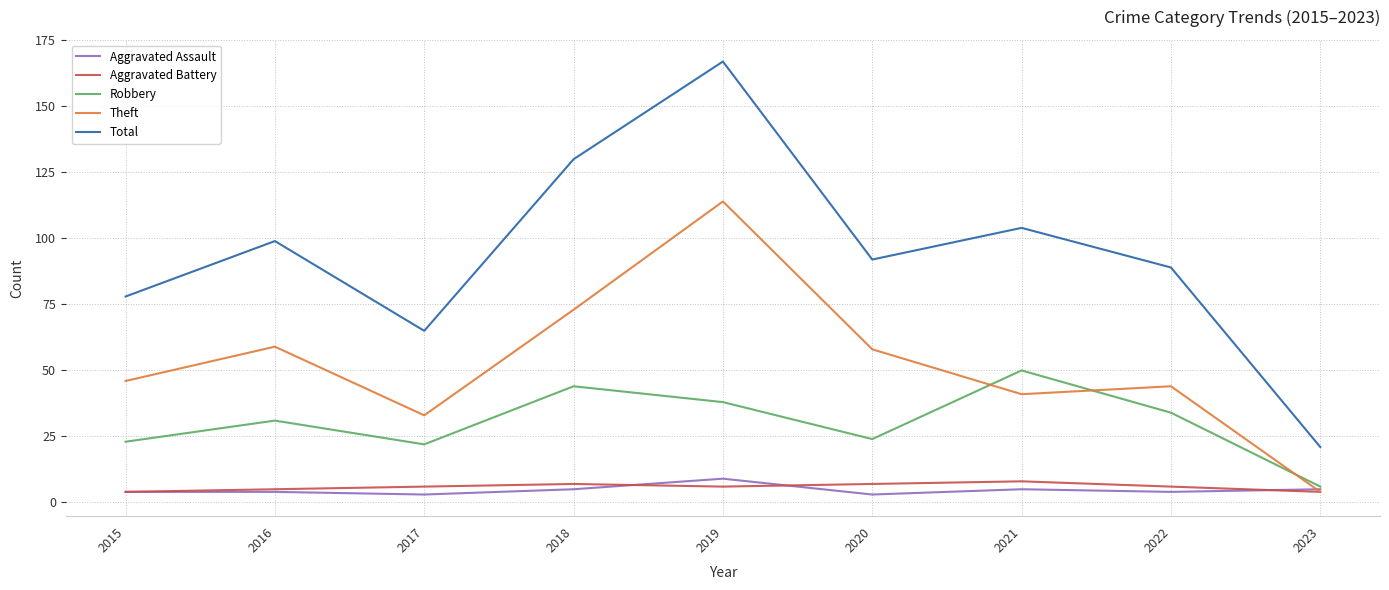

Reading right to left, list all the values displayed in this chart.

Aggravated Assault: 5	4	5	3	9	5	3	4	4
Aggravated Battery: 4	6	8	7	6	7	6	5	4
Robbery: 6	34	50	24	38	44	22	31	23
Theft: 4	44	41	58	114	73	33	59	46
Total: 21	89	104	92	167	130	65	99	78